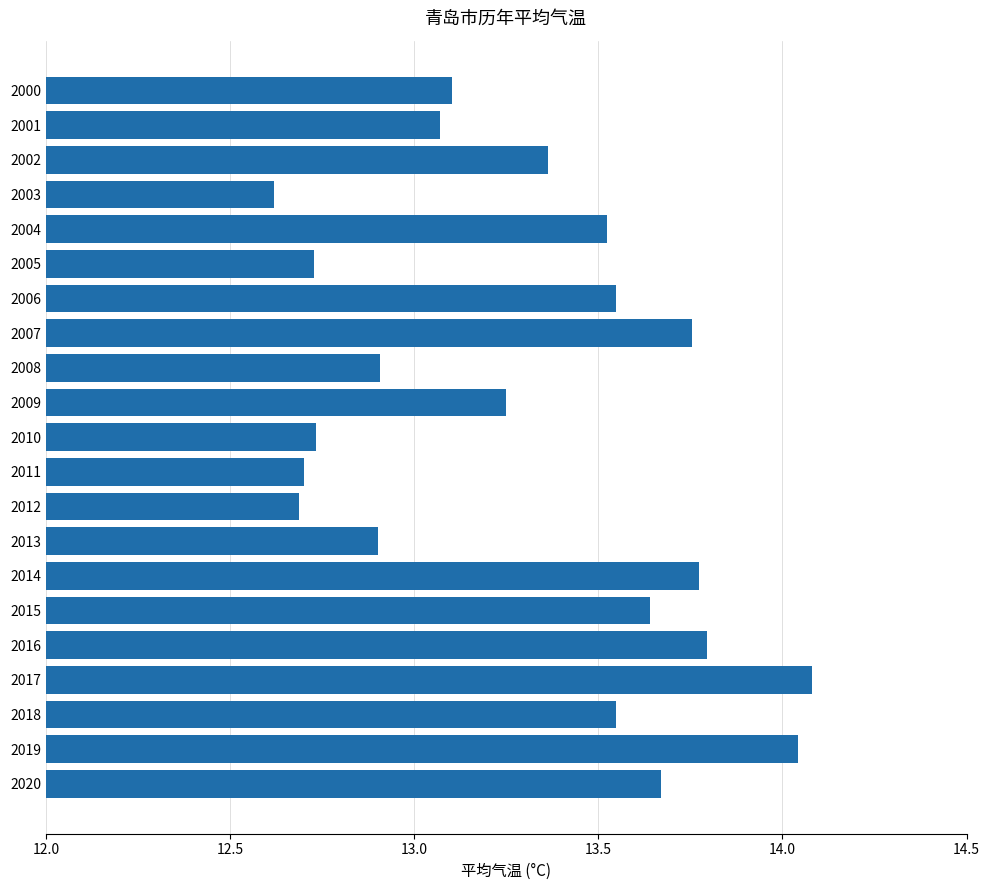

The value at 2007 is 21.6. True or false?

False